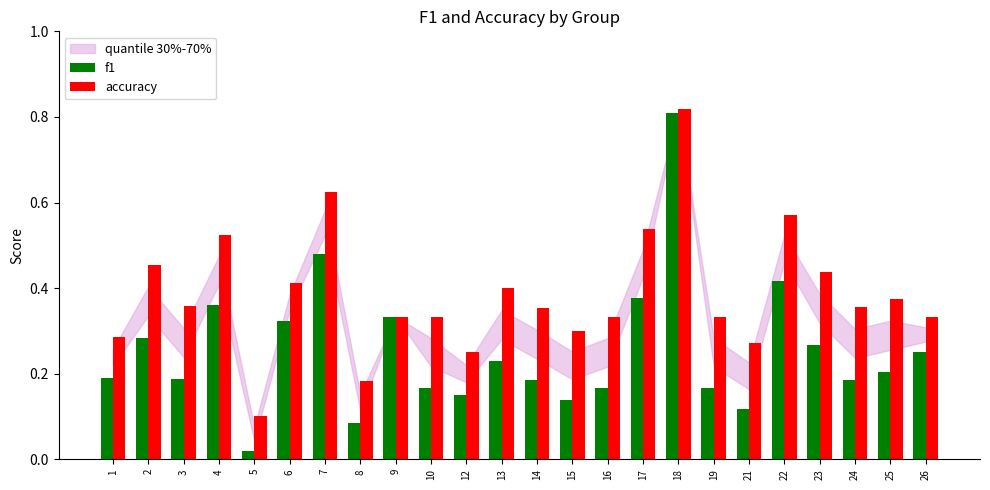

At 12, list the series in order from largest to smallest.

accuracy, f1